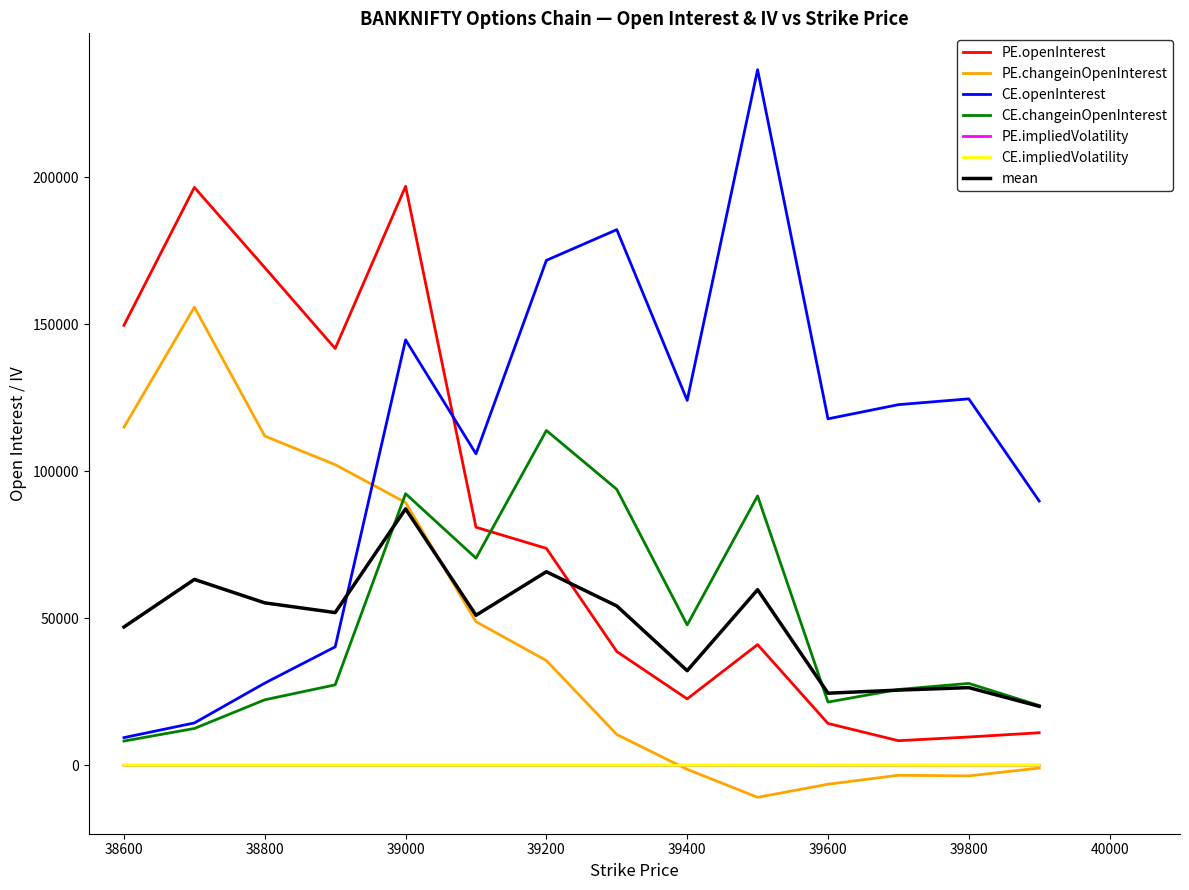

True or false: CE.changeinOpenInterest and PE.impliedVolatility intersect in this chart.

False